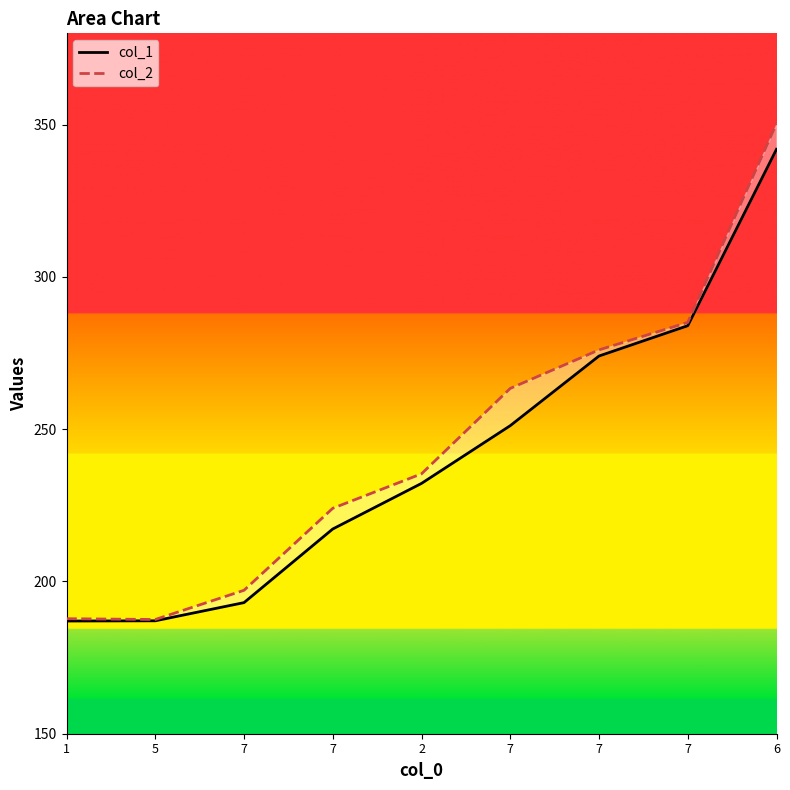

What is the difference between the maximum and minimum values in the col_2 series?

162.8